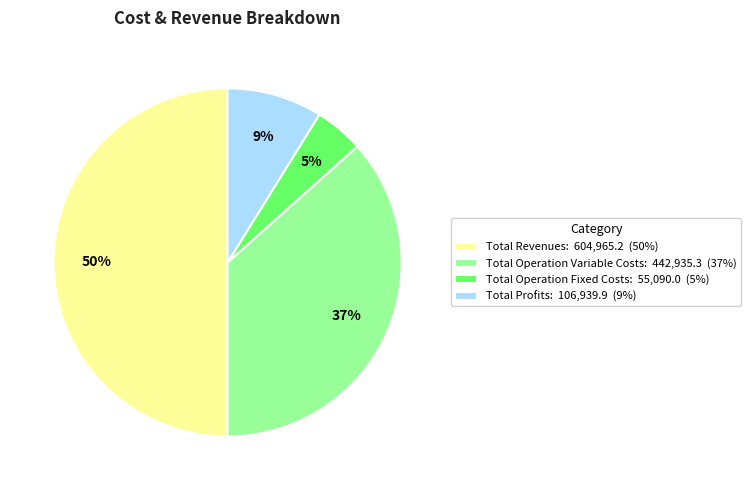

Do Total Revenues: 604,965.2 (50%) and Total Profits: 106,939.9 (9%) together represent more than half of the pie?

Yes